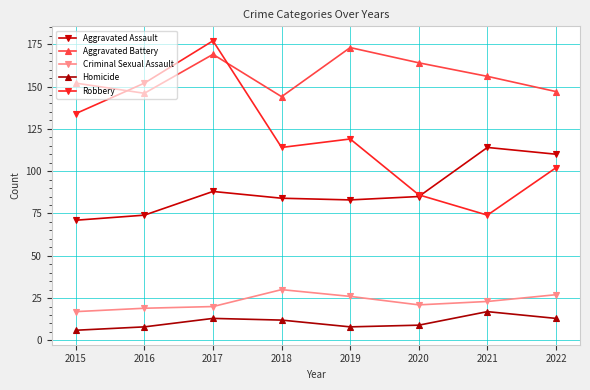

Rank the series by their maximum value, from lowest to highest.

Homicide, Criminal Sexual Assault, Aggravated Assault, Aggravated Battery, Robbery